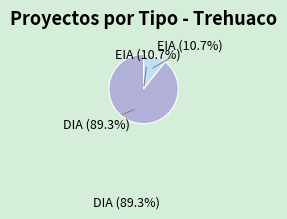

Which has a higher value, DIA or EIA?

DIA